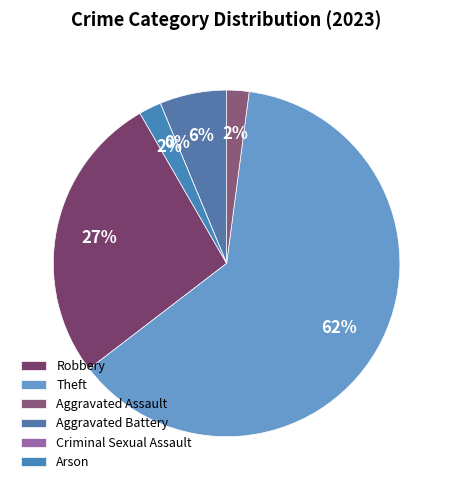

Count the number of slices in the pie.

6